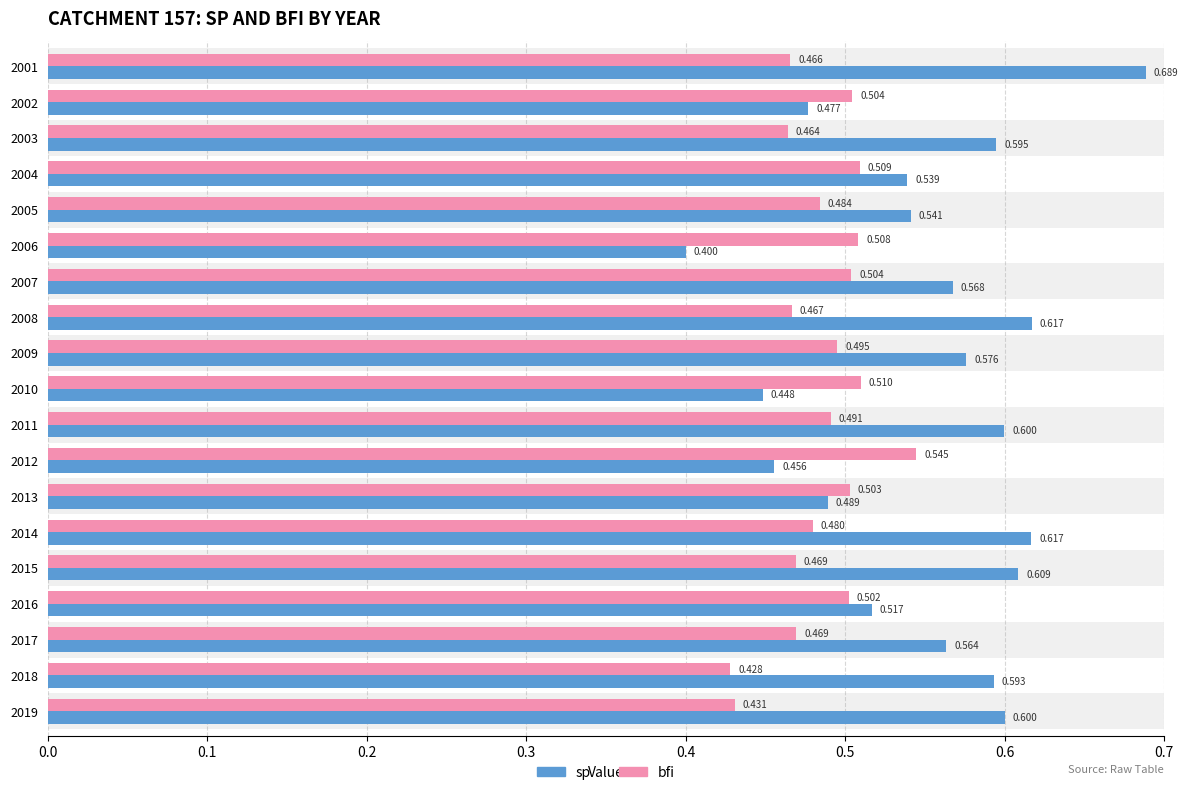

Which series has the largest total across all categories?

sp